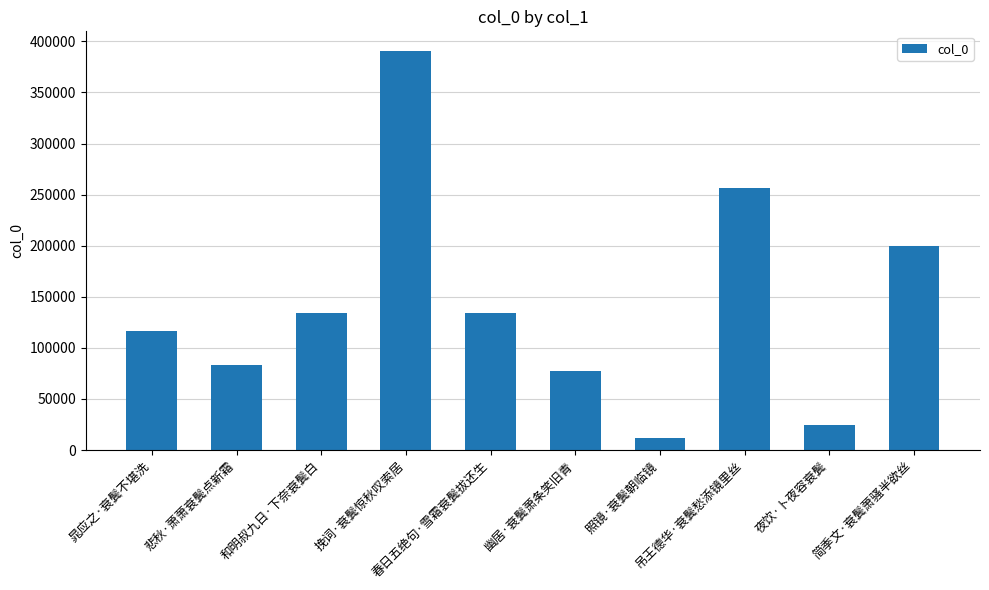

Count the number of data series in this chart.

1